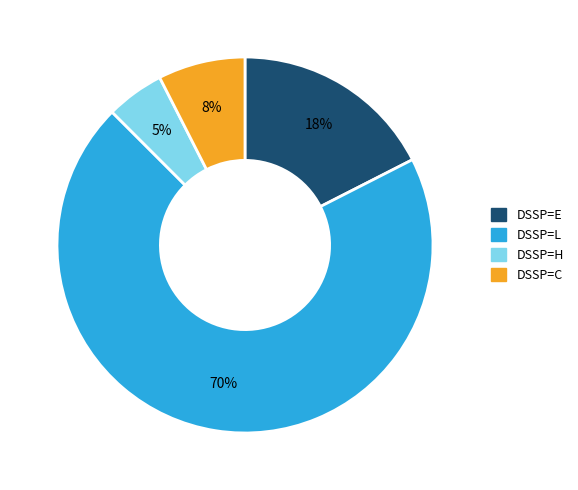

To the nearest percent, what is the difference between the largest and smallest slice percentages?

65%